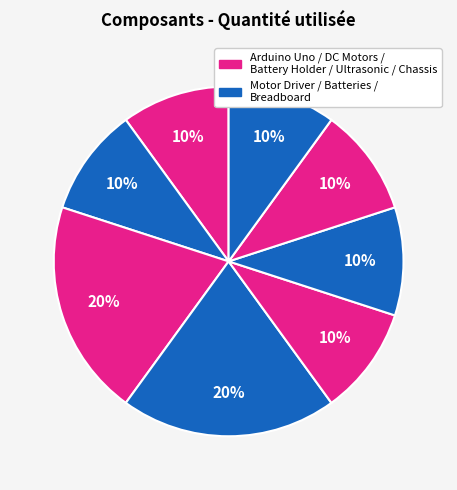

Which category has the smallest portion of the pie?

Arduino Uno